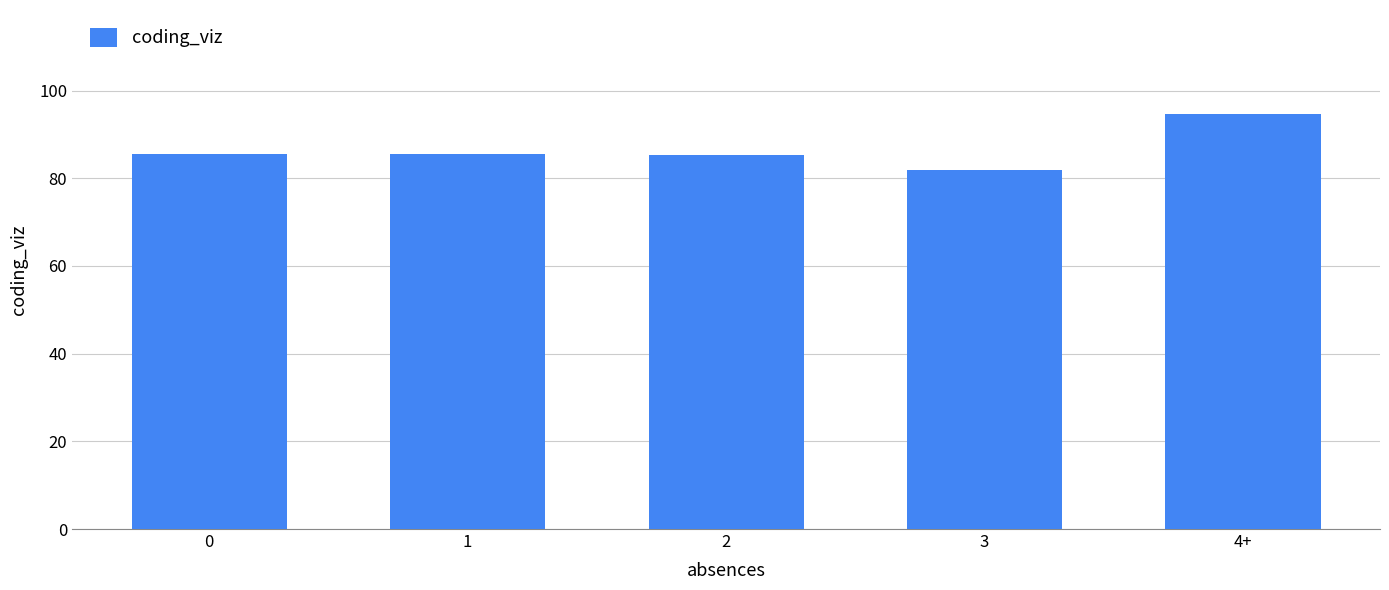

What is the difference between the second highest and minimum values?

3.8